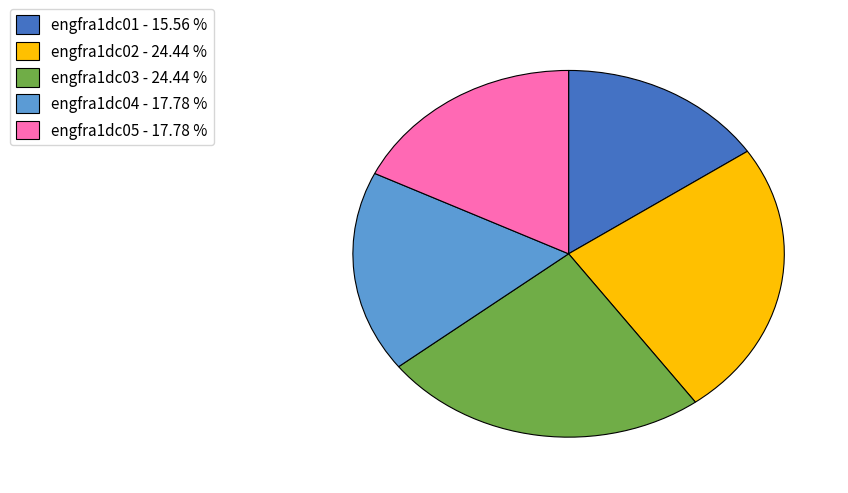

Do engfra1dc02 - 24.44 % and engfra1dc05 - 17.78 % together represent more than half of the pie?

No